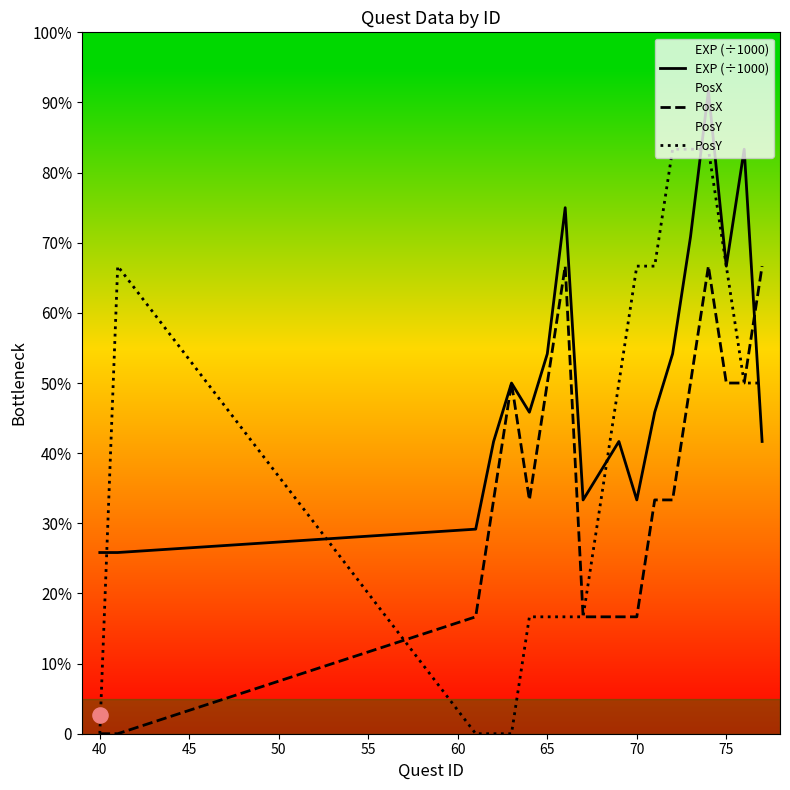

Which series reaches the minimum Y coordinate?

PosX